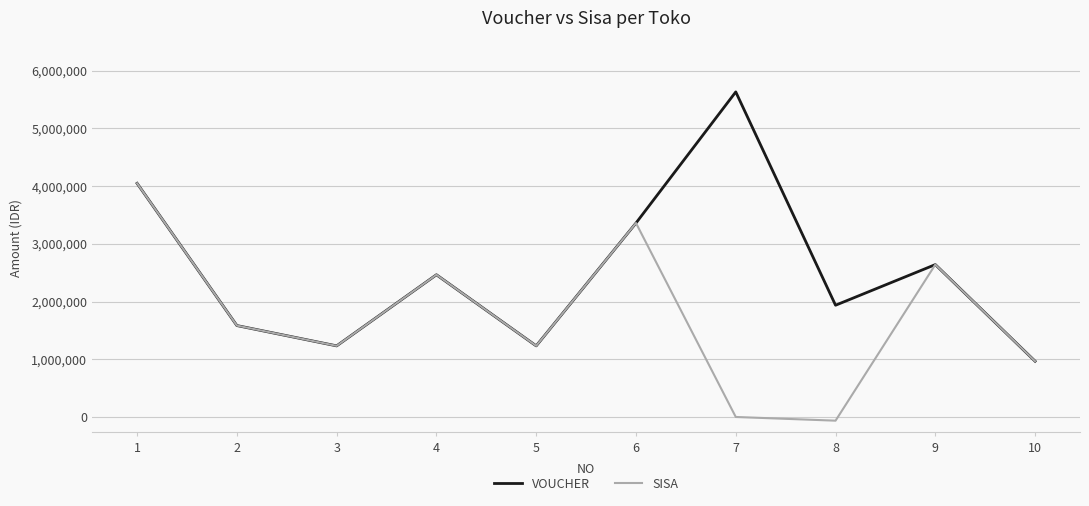

What is the highest value of the SISA series?

4048000